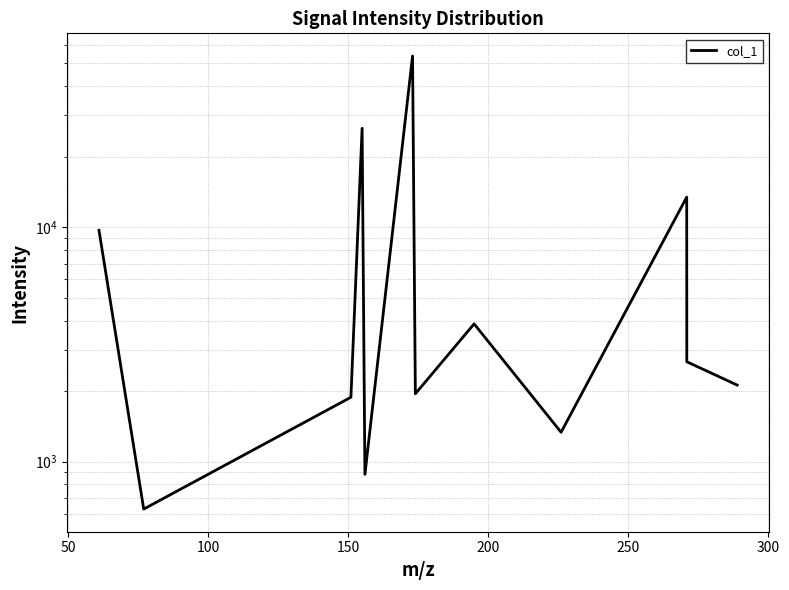

What is the average value?

9897.0